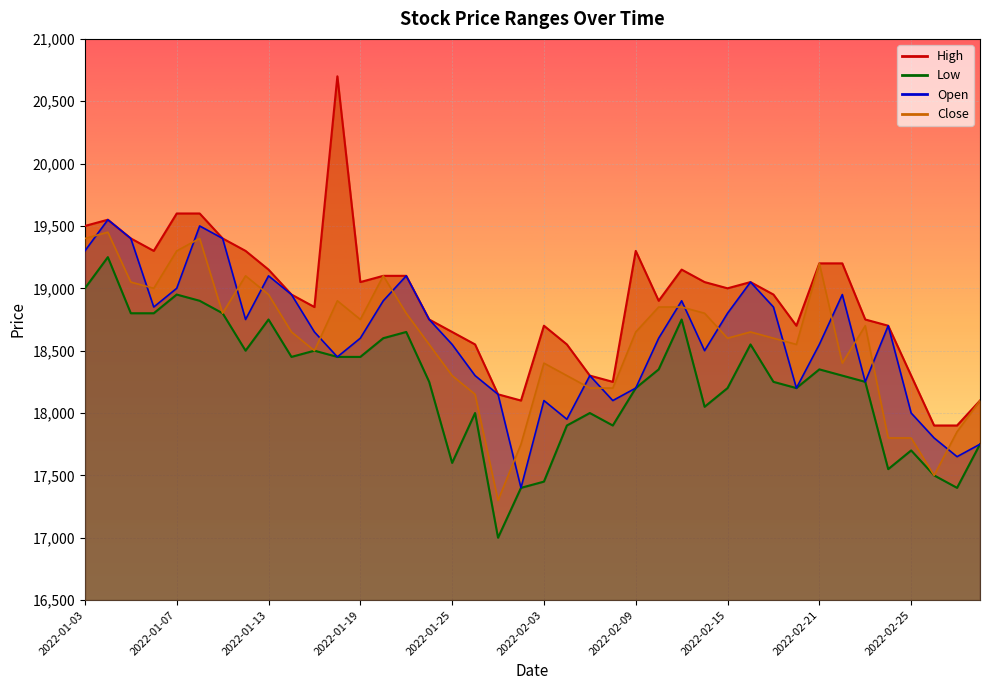

What position from the left is 2022-01-06?

4